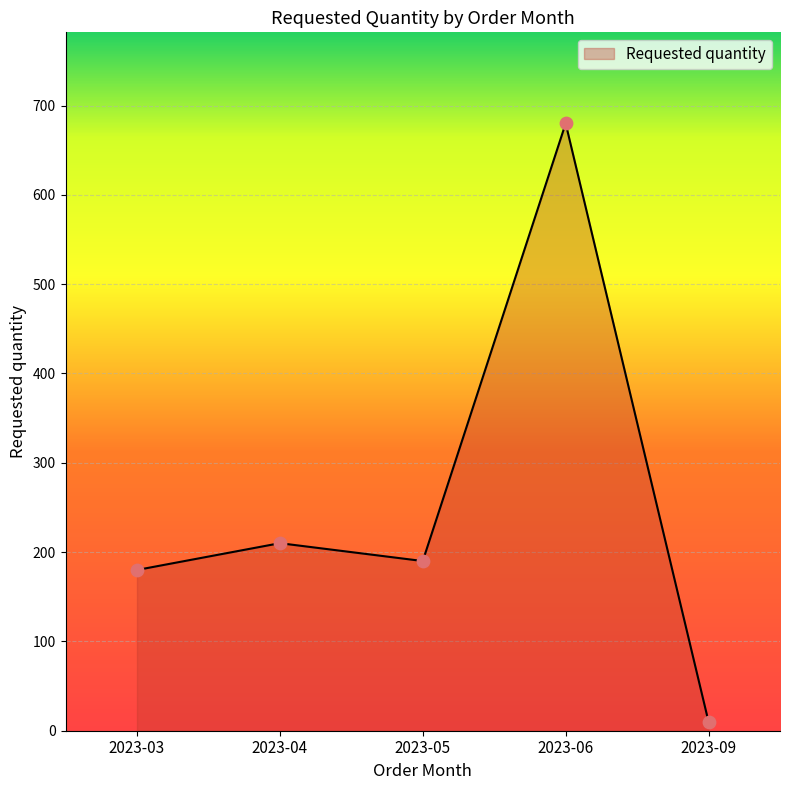

Approximately how many times larger is the value at 2023-04 compared to 2023-09?

21.0